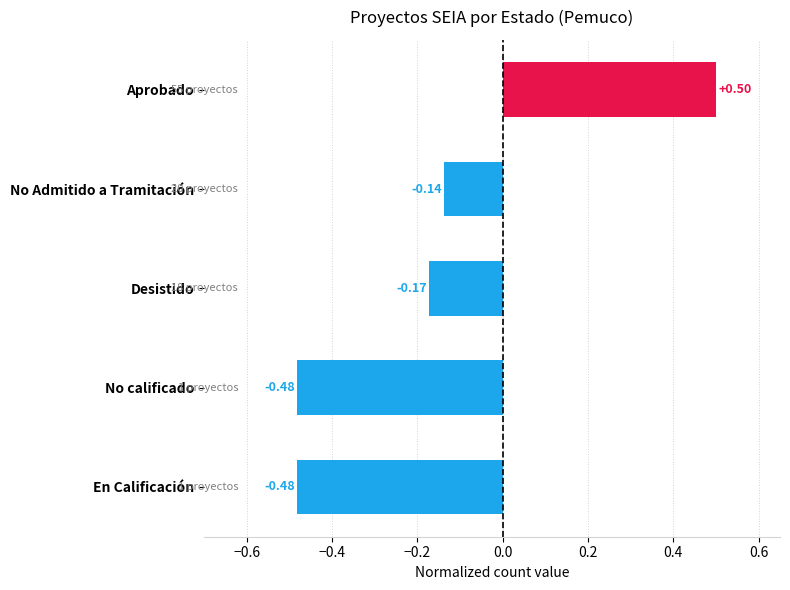

Count the values in the range 0 to 1.

1